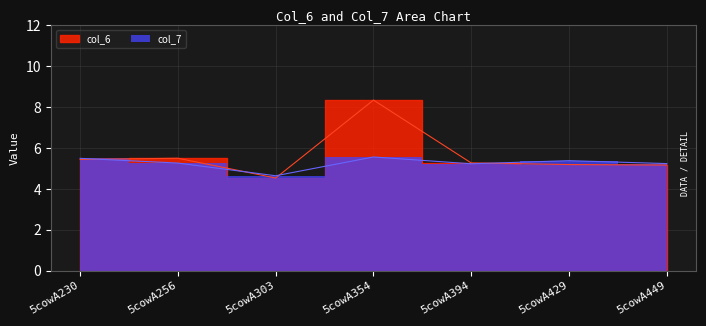

Between 5cowA354 and 5cowA394, which is larger?

5cowA354